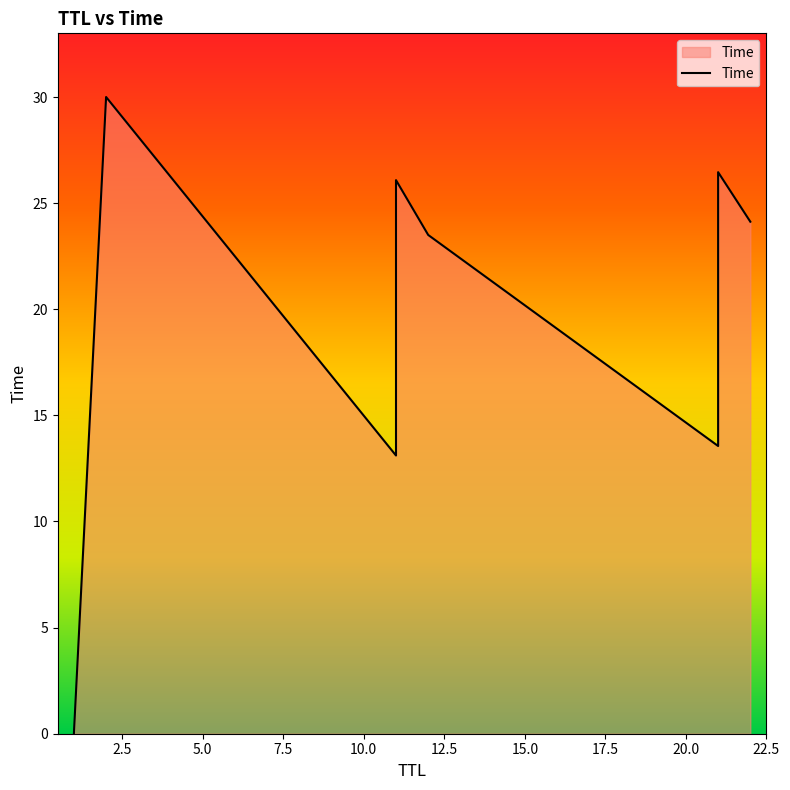

What is the change in value from 21 to 2?

+3.5